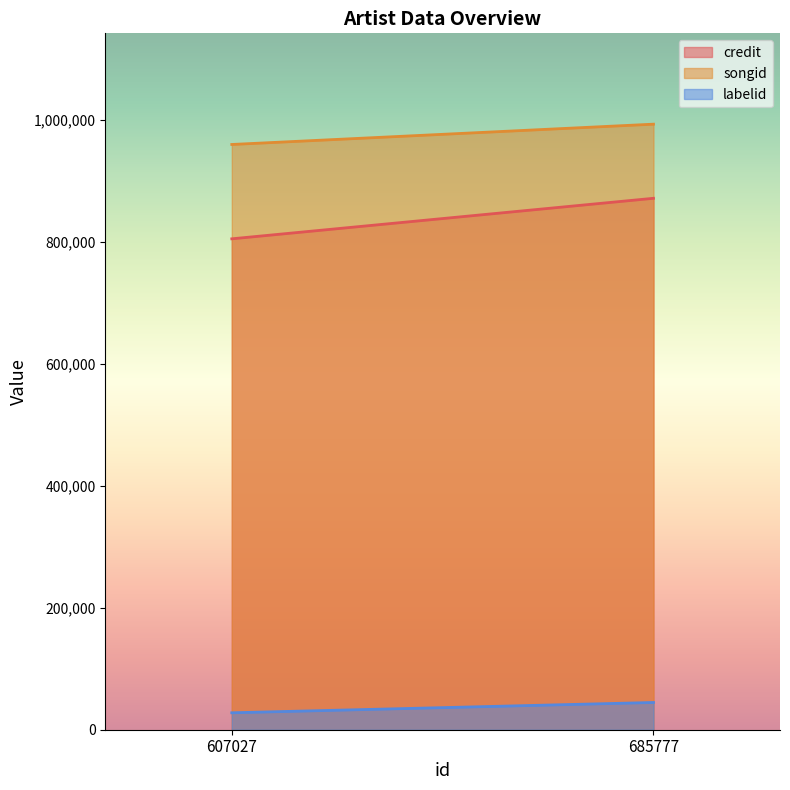

List the series in order of their peak value, highest first.

songid, credit, labelid